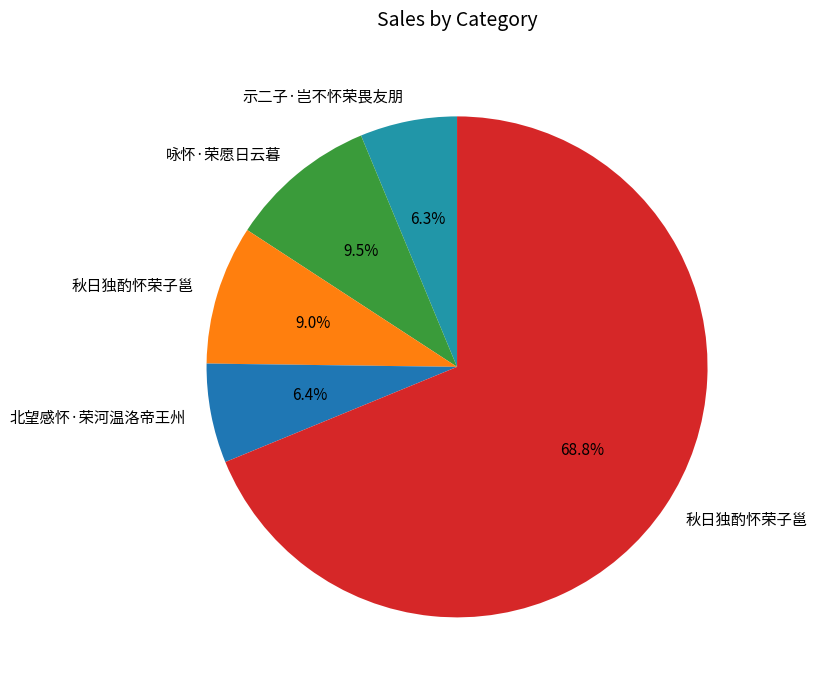

Count the number of slices in the pie.

5